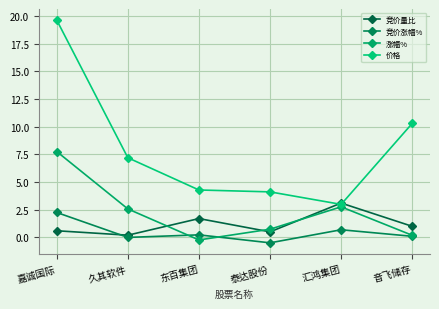

What is the total value across all series at 泰达股份?

4.9